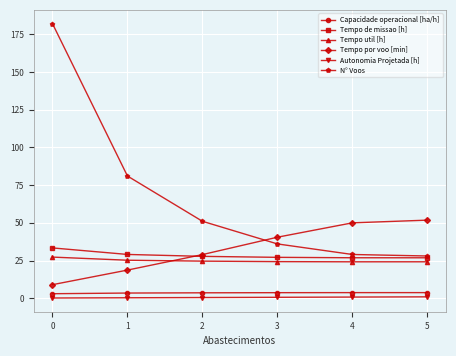

What value does the Tempo util [h] series have at 1?

25.2